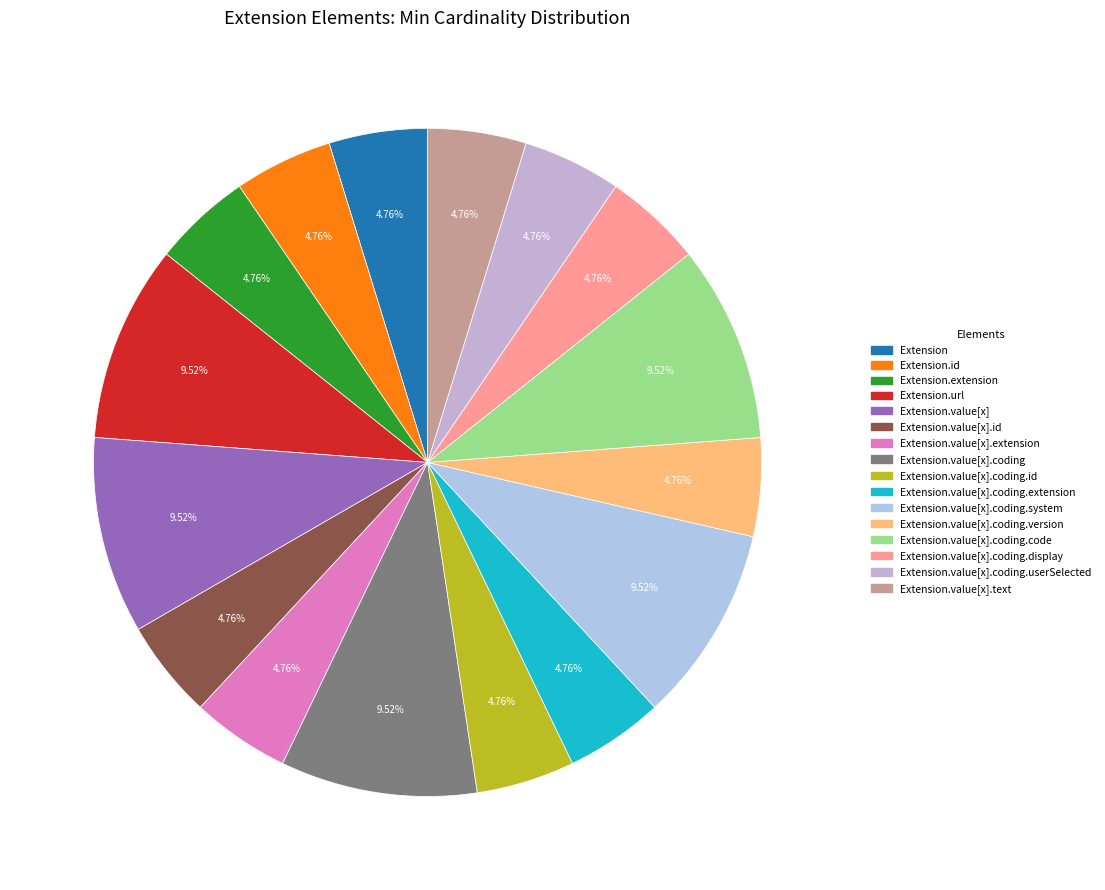

Which slice is the largest?

Extension.url